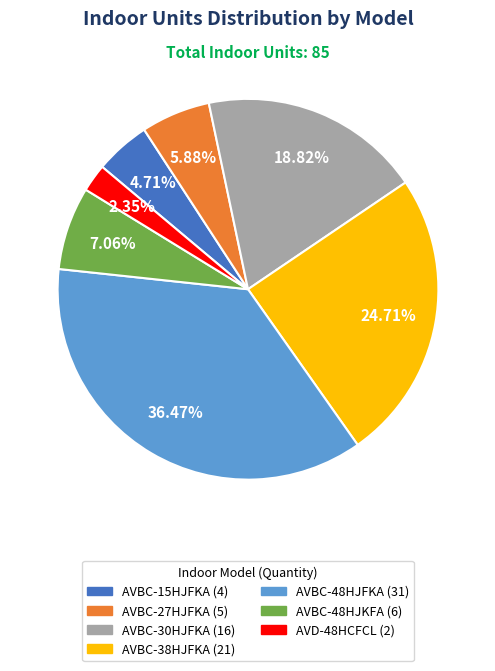

The AVBC-38HJFKA slice represents 25% of the pie. True or false?

True